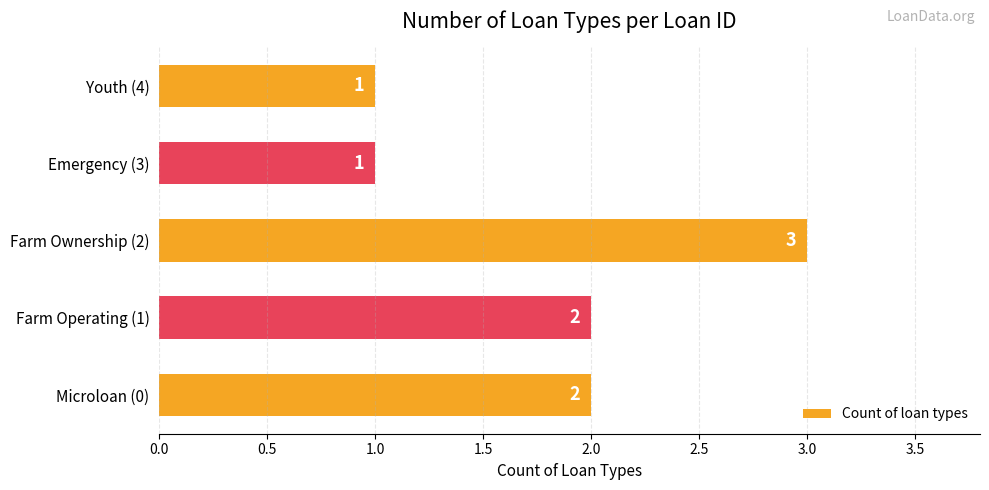

How many data points are less than 2?

2